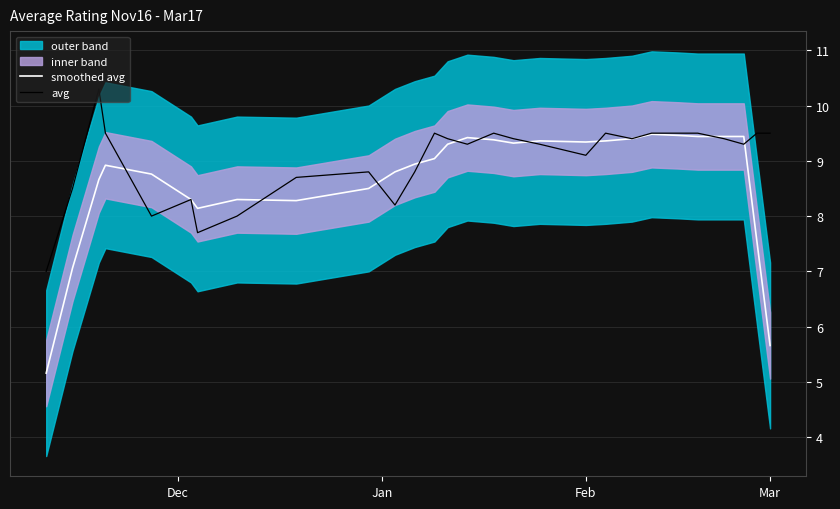

Which series has the largest total across all categories?

avg